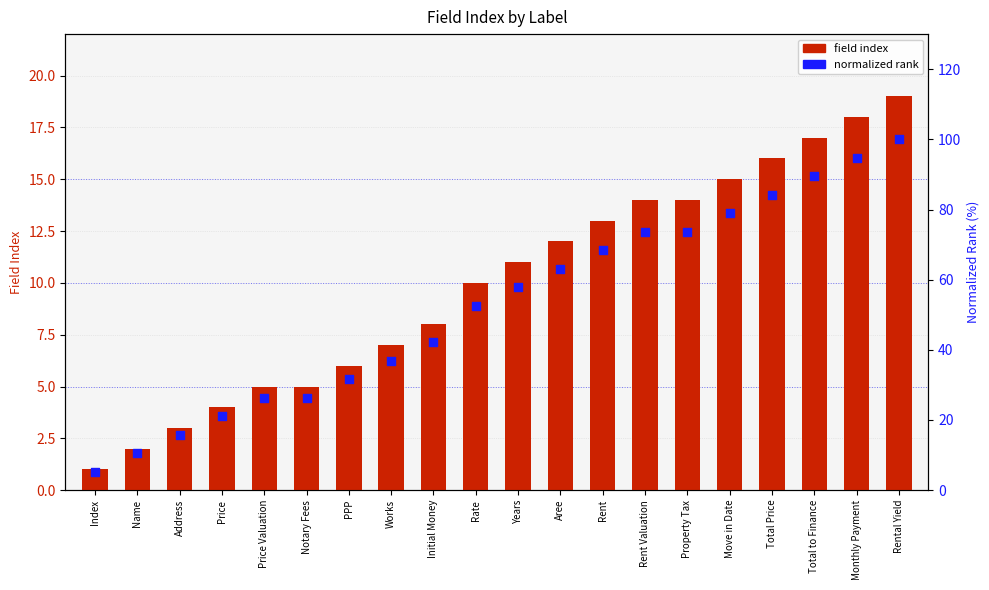

At how many categories does at least one series exceed 87?

3